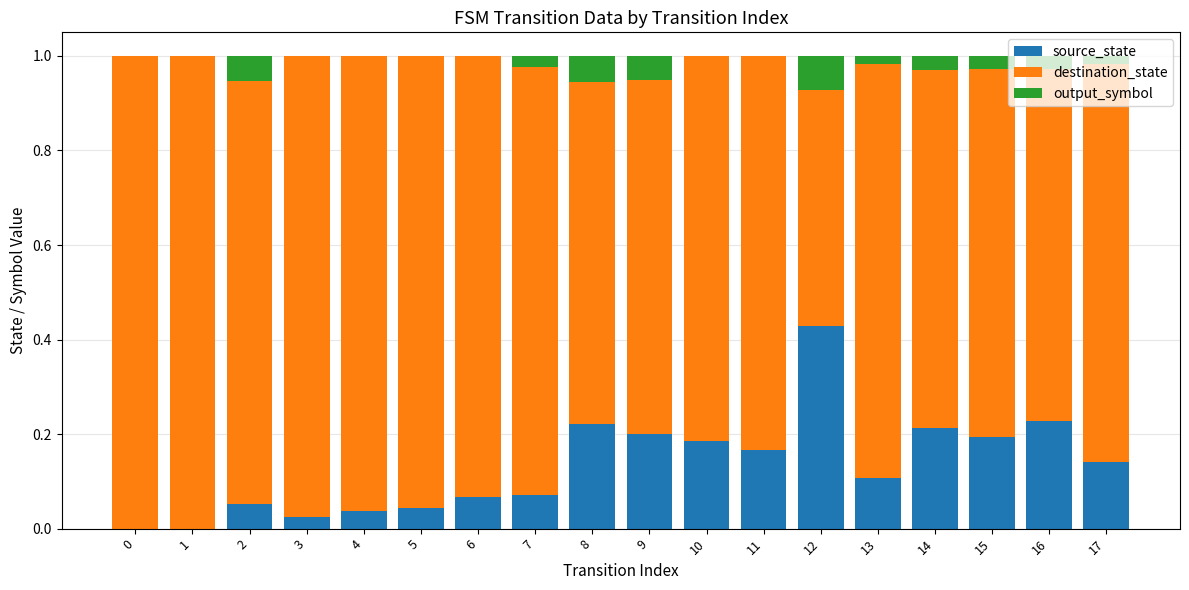

Is it true that source_state equals 0.3 at 12?

False